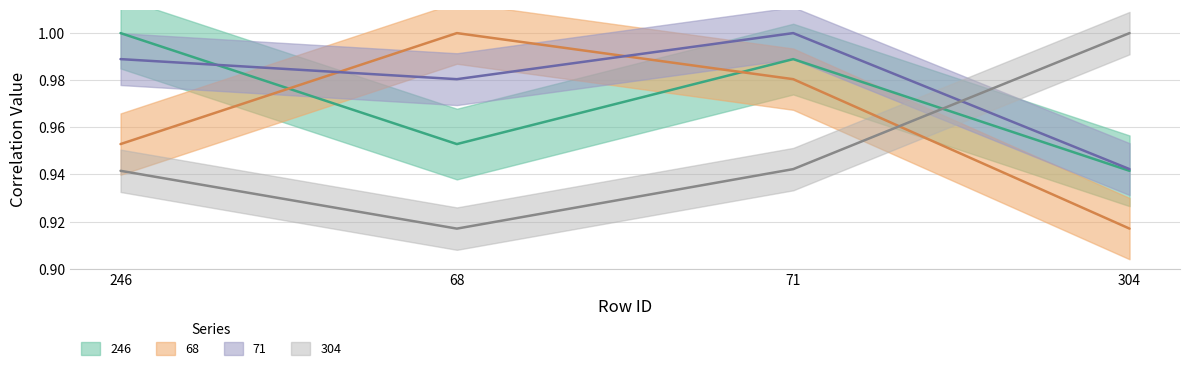

At which label is 68 closest to 0?

304